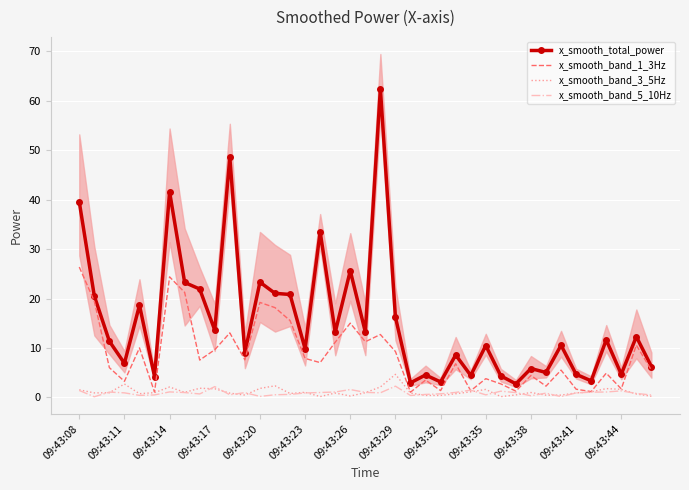

What is the value of the x_smooth_band_5_10Hz point at the 36th from the left?

1.1